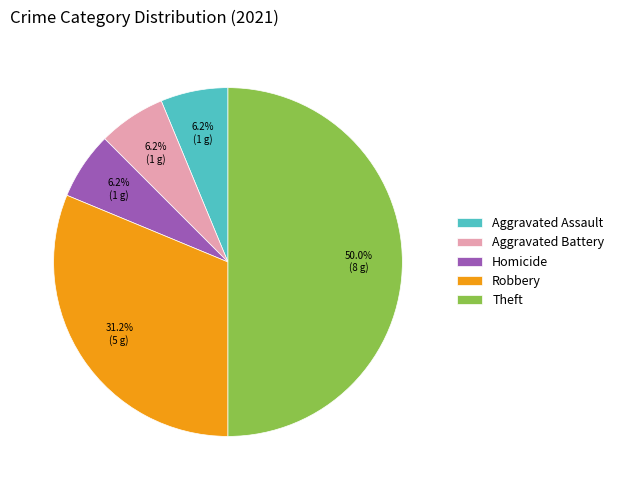

Between Aggravated Assault and Theft, which is larger?

Theft